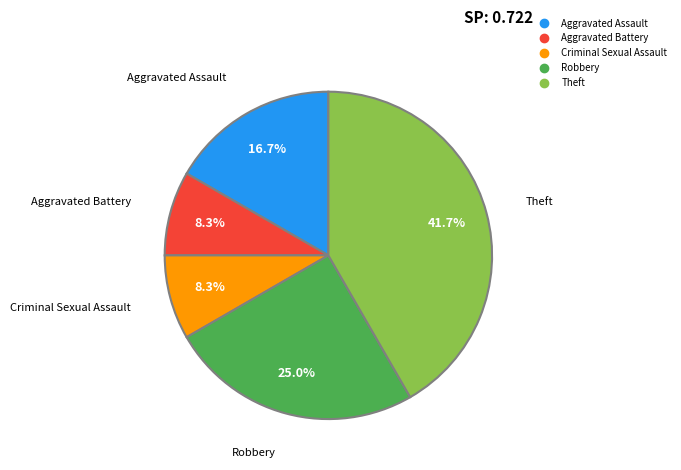

Does Theft represent more than half of the total?

No